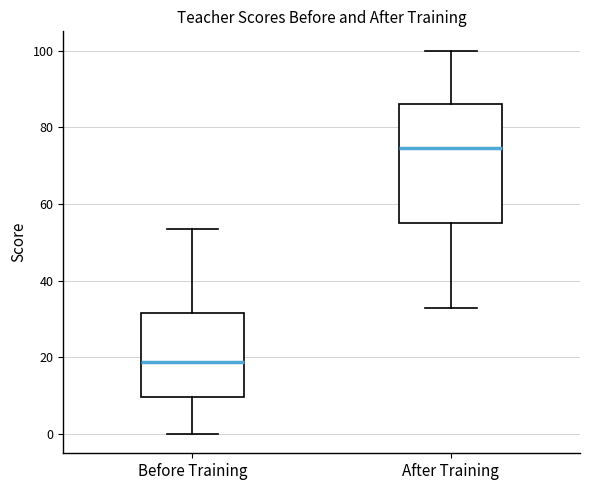

Which box's median line is the highest?

After Training